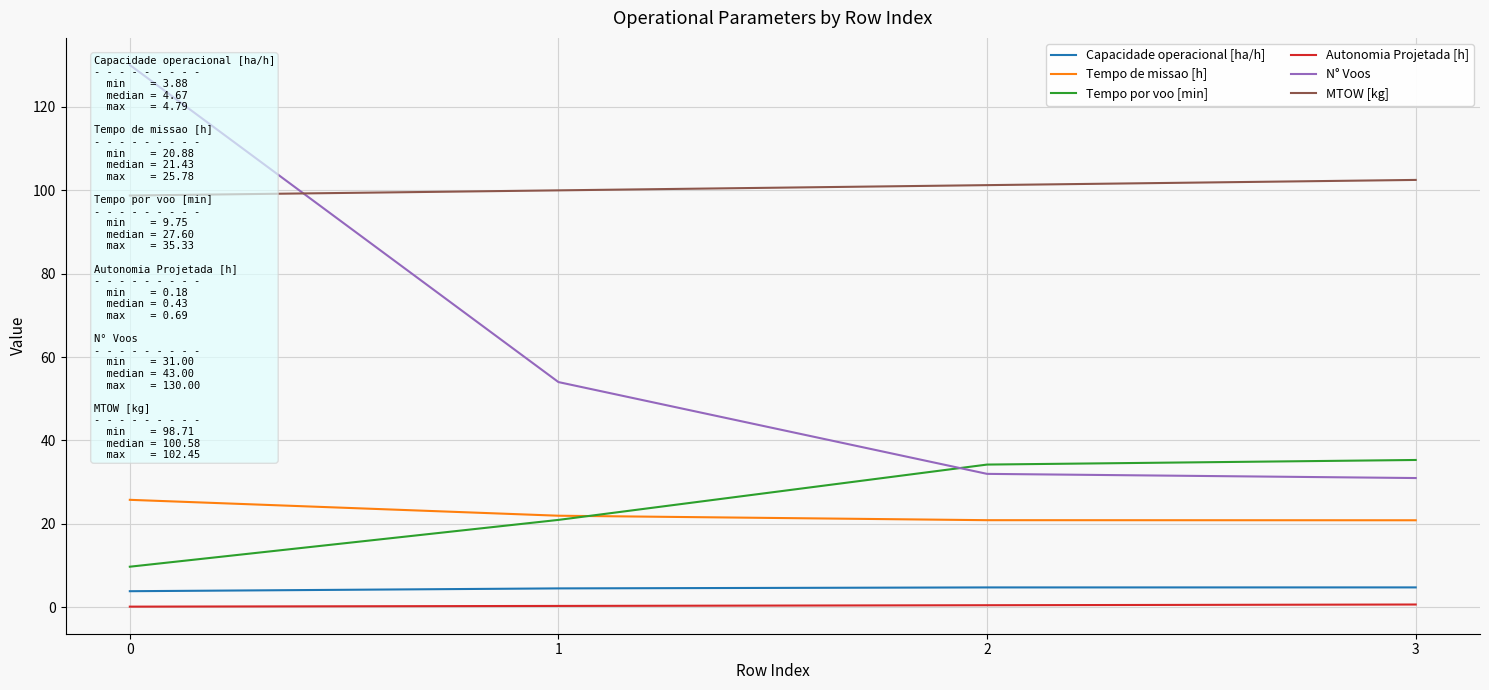

At how many categories does at least one series exceed 96?

4